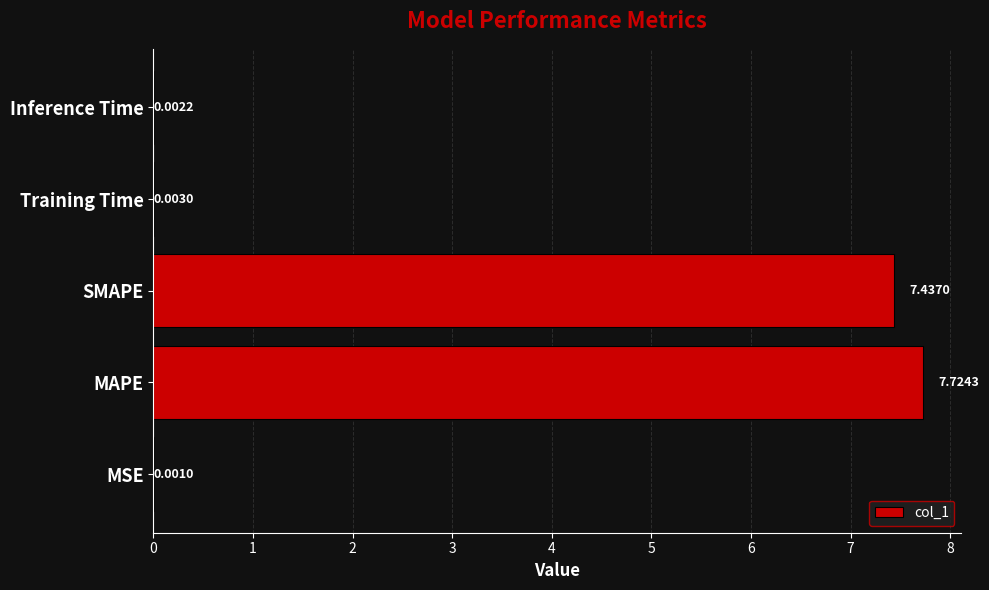

Which category has the highest value across all series?

MAPE